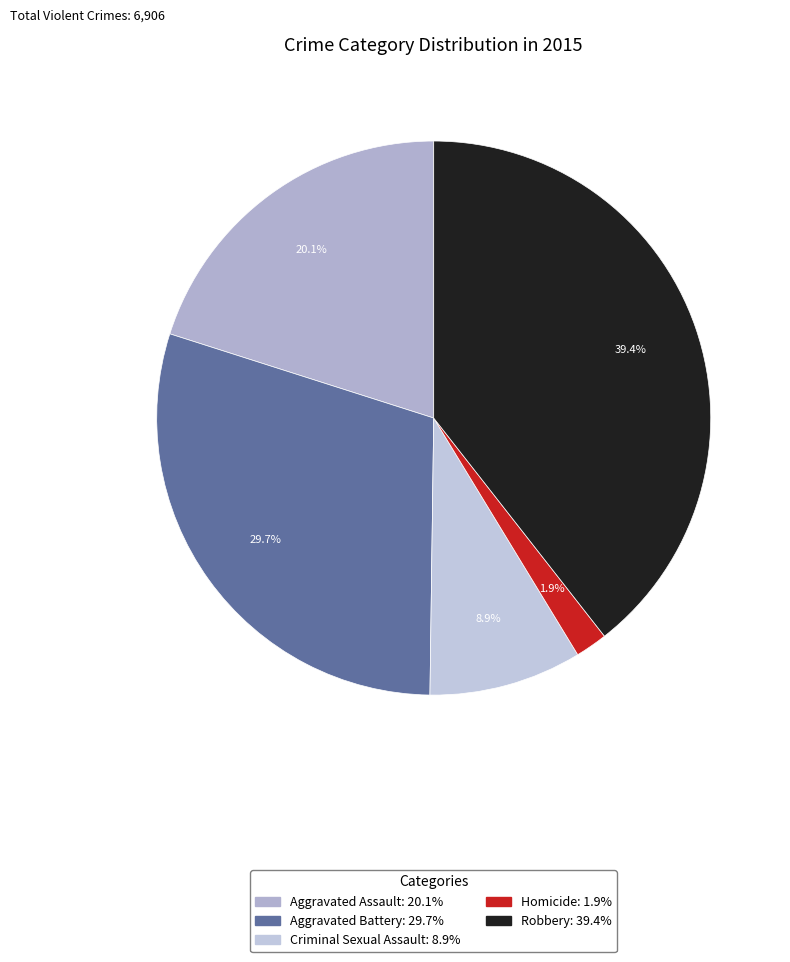

How many segments does this pie chart have?

5